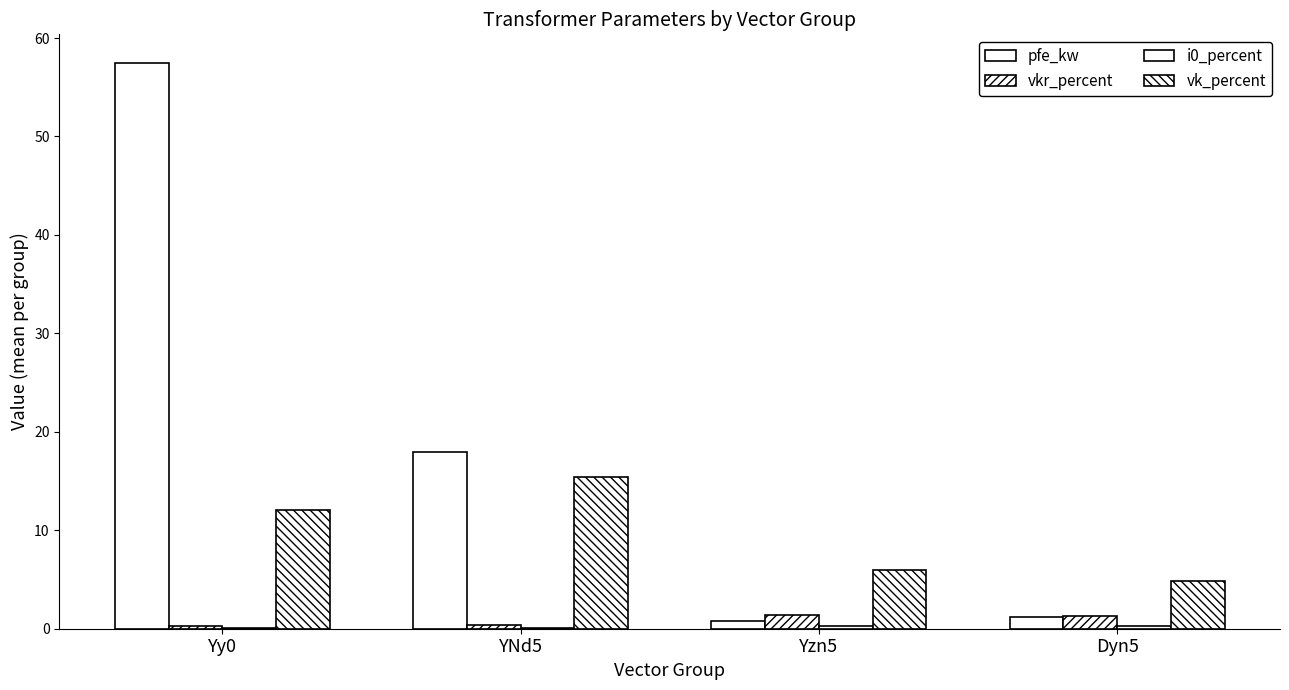

At which category does the chart reach its peak across all series?

Yy0